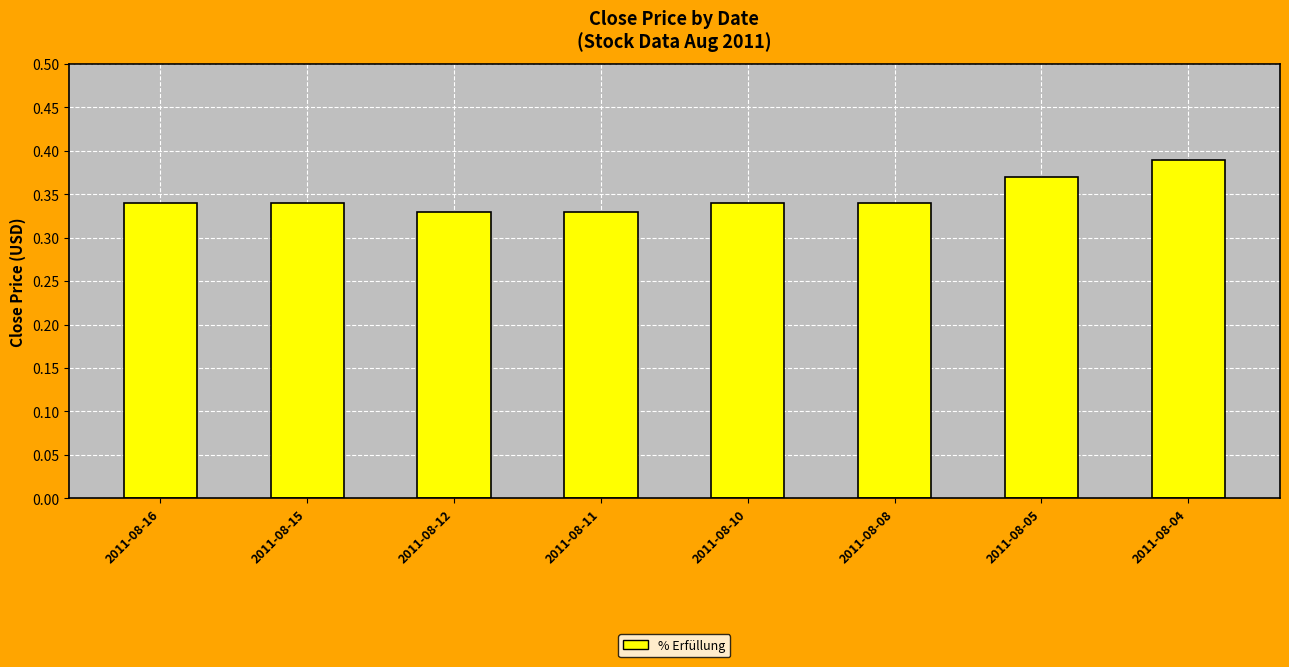

How many values are between 0 and 1?

8